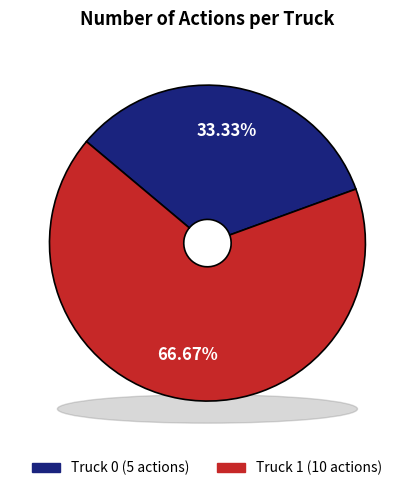

How many segments does this pie chart have?

2